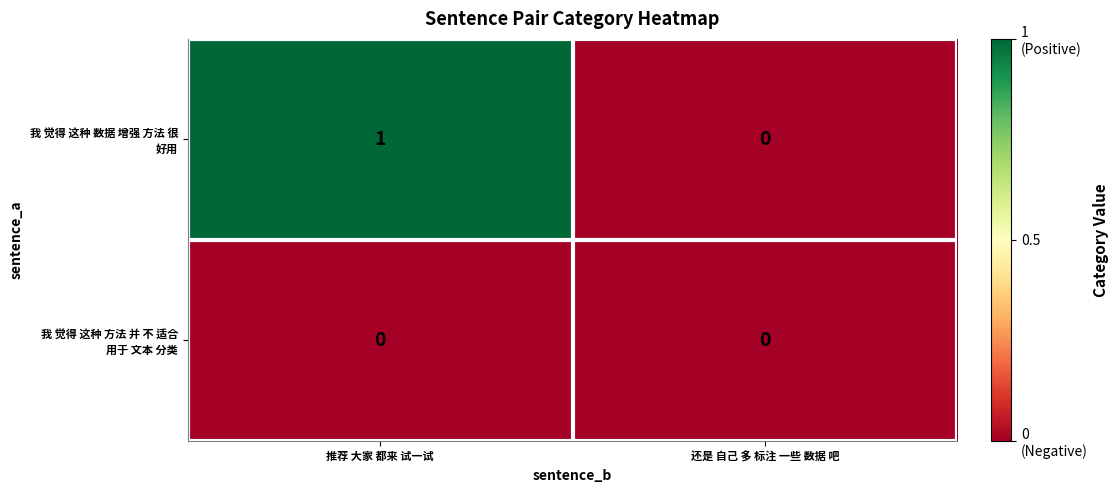

At which category is the sum across all series the highest?

推荐 大家 都来 试一试